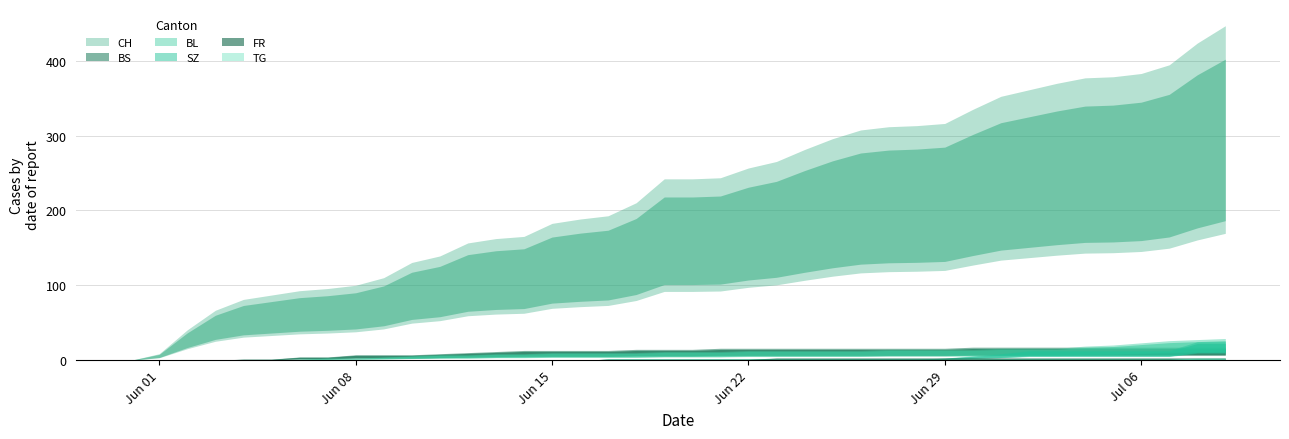

What is the maximum value for FR?

2